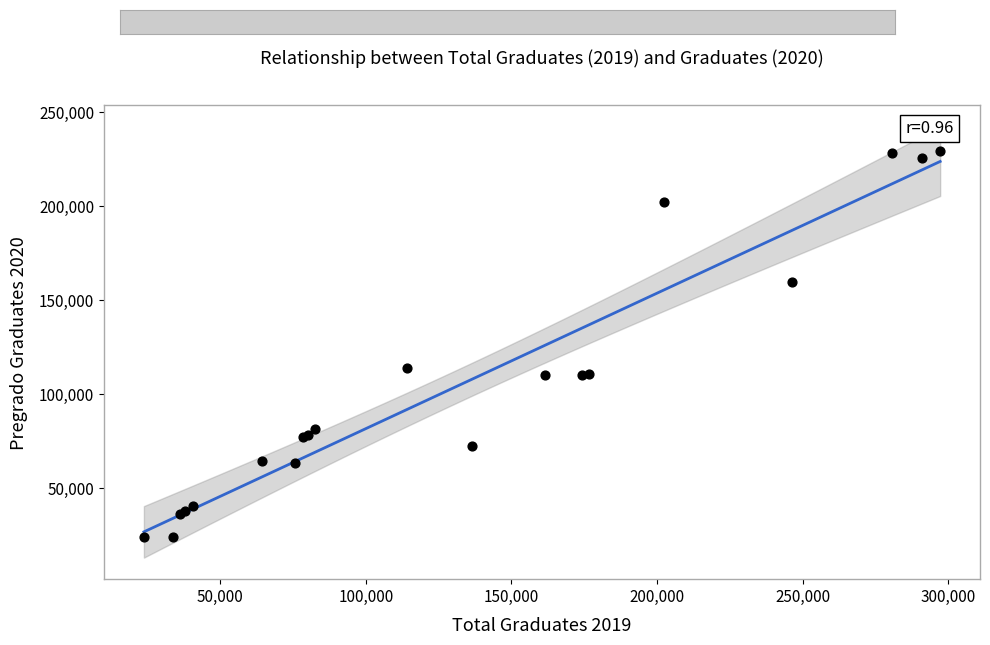

What Y value in the scatter plot is closest to 126587?

114127